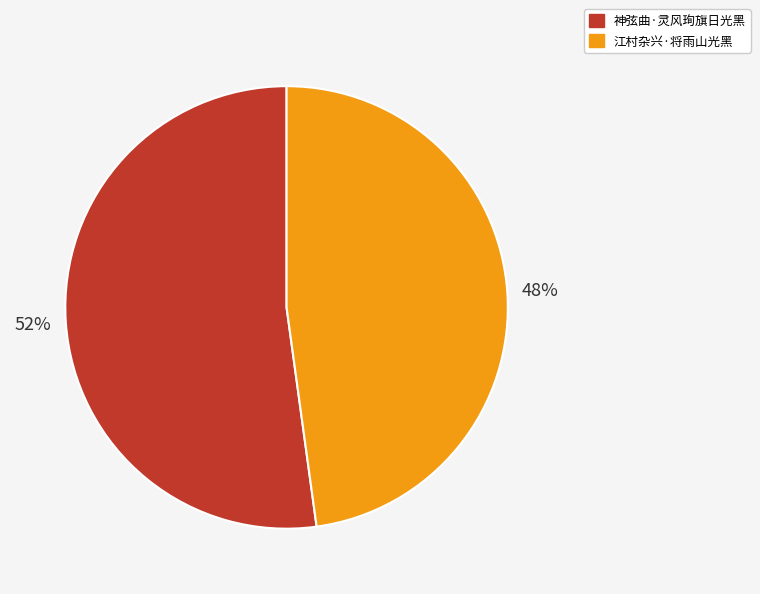

Rank the categories by value from lowest to highest.

江村杂兴·将雨山光黑, 神弦曲·灵风珣旗日光黑